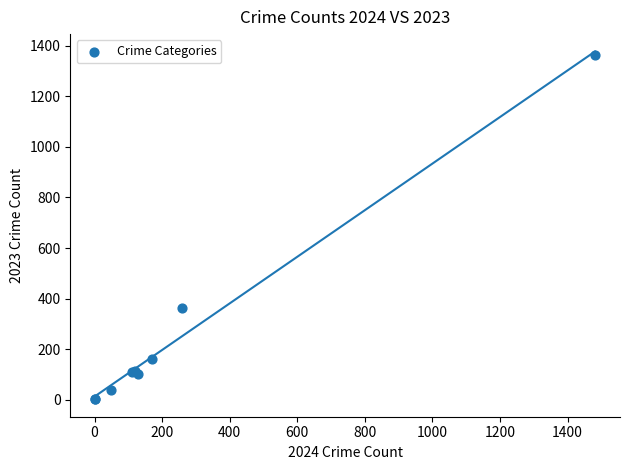

What Y value in the scatter plot is closest to 682?

363